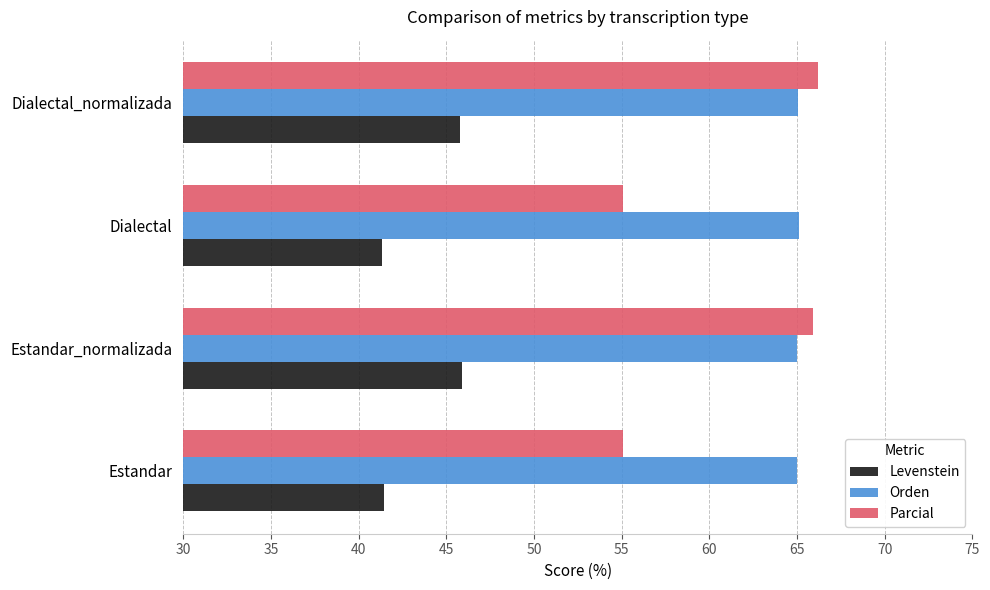

What is the greatest value displayed?

66.2